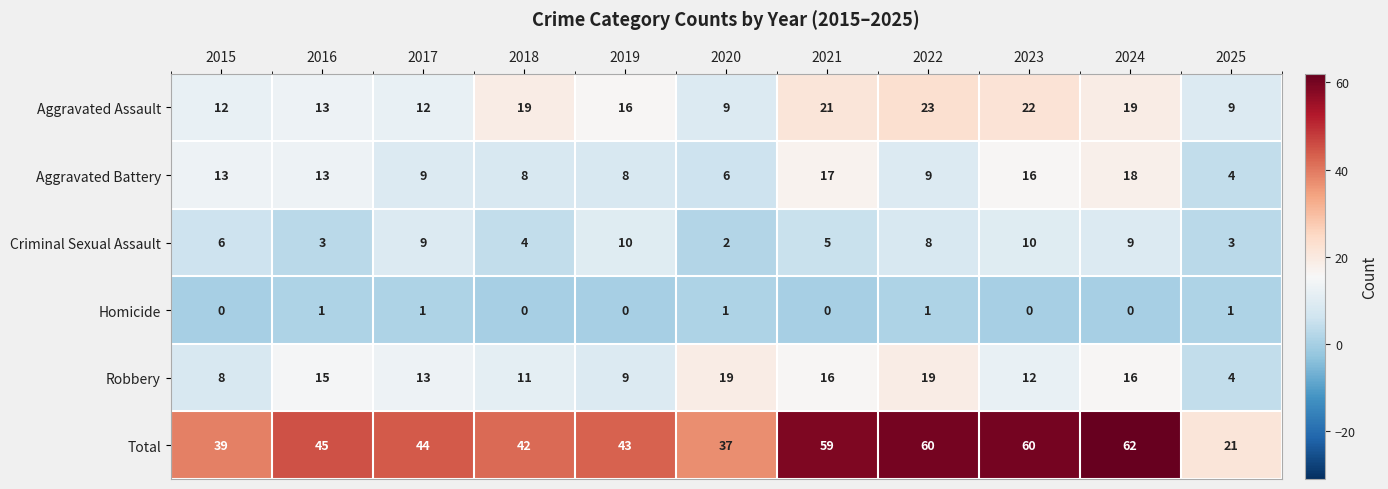

List the series in order of their peak value, lowest first.

Homicide, Criminal Sexual Assault, Aggravated Battery, Robbery, Aggravated Assault, Total